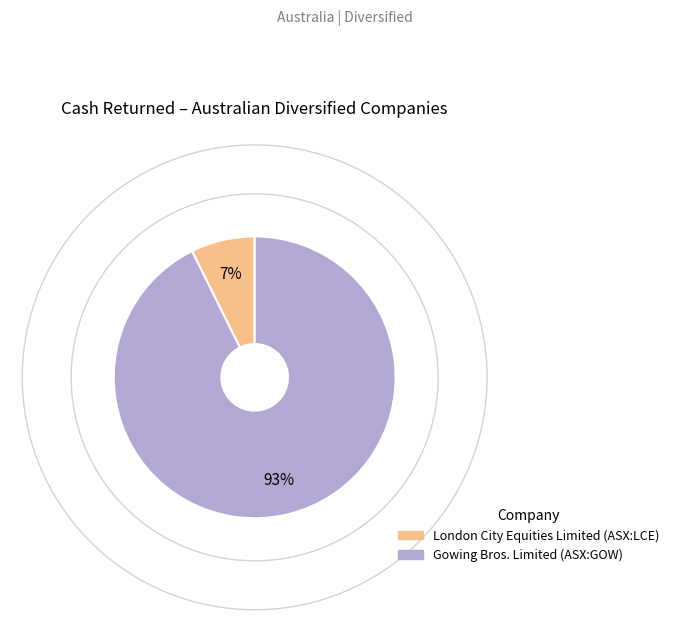

What percentage is the London City Equities Limited (ASX:LCE) slice, to the nearest percent?

7%